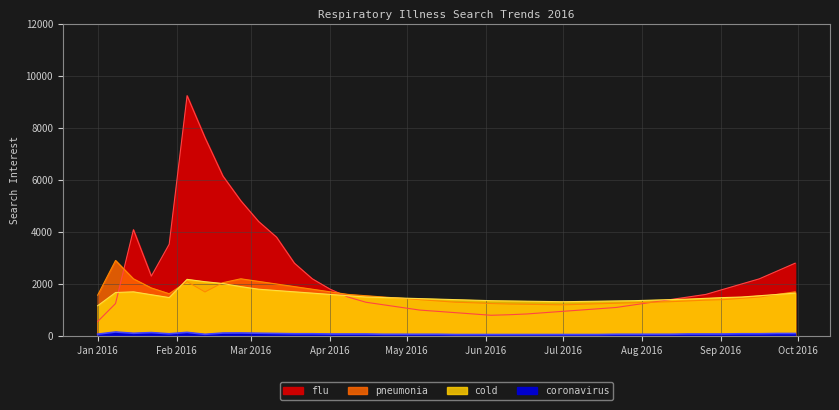

How many values in the cold series are below 1480?

20